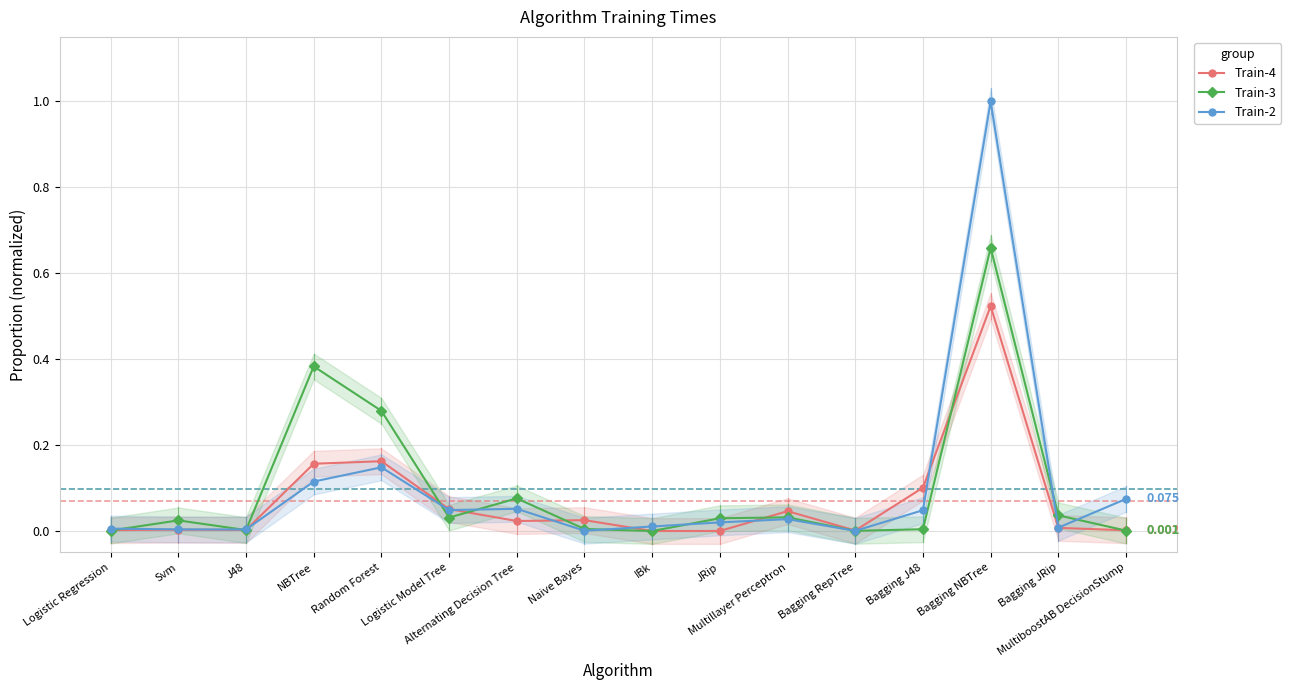

Is it true that Train-2 equals 0.1 at Random Forest?

False